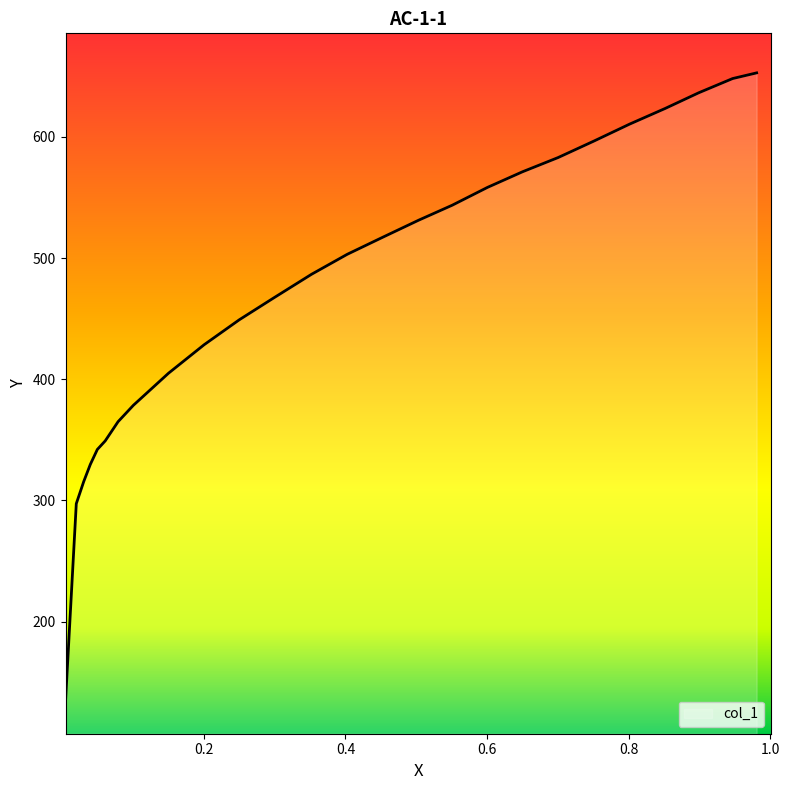

What is the difference between the maximum and minimum values?

518.7